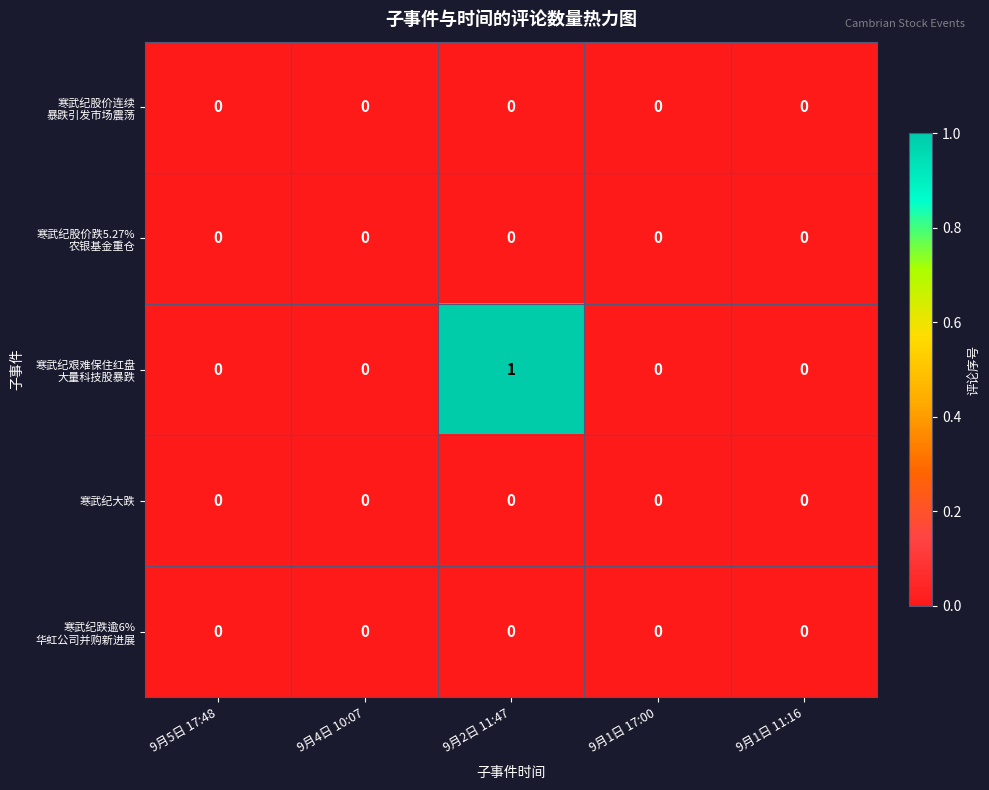

Which category has the highest value across all series?

9月2日 11:47